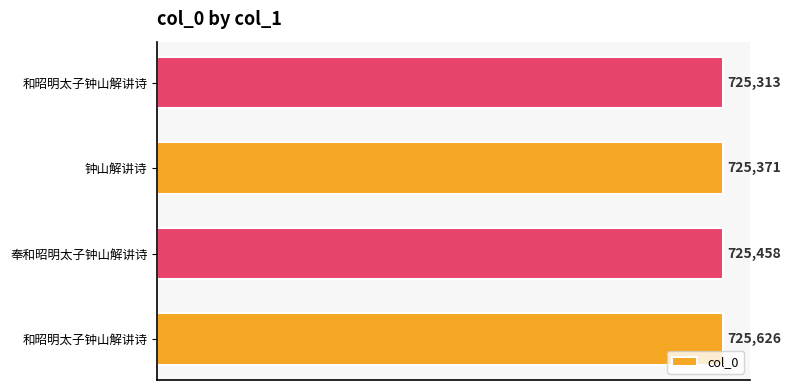

Are the bars grouped side by side (vs. stacked)?

No